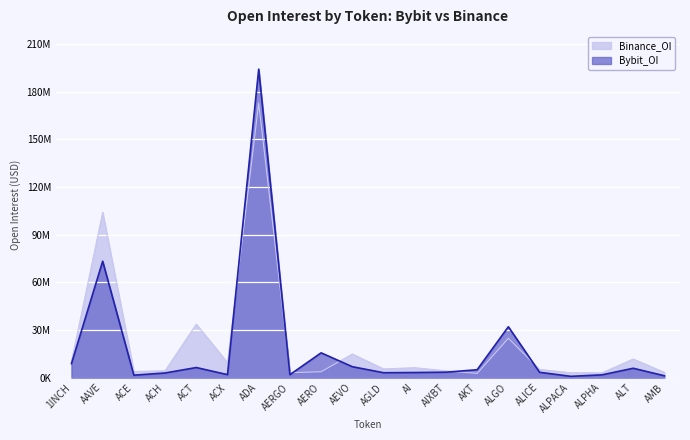

What is the difference between the Bybit_OI values at 1INCH and ALICE?

5495730